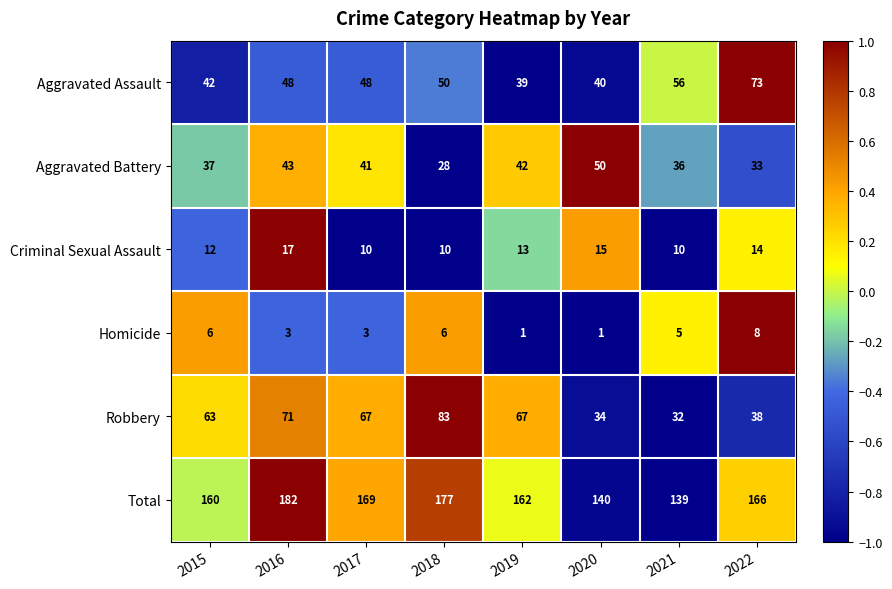

Which series has the largest total across all categories?

Total